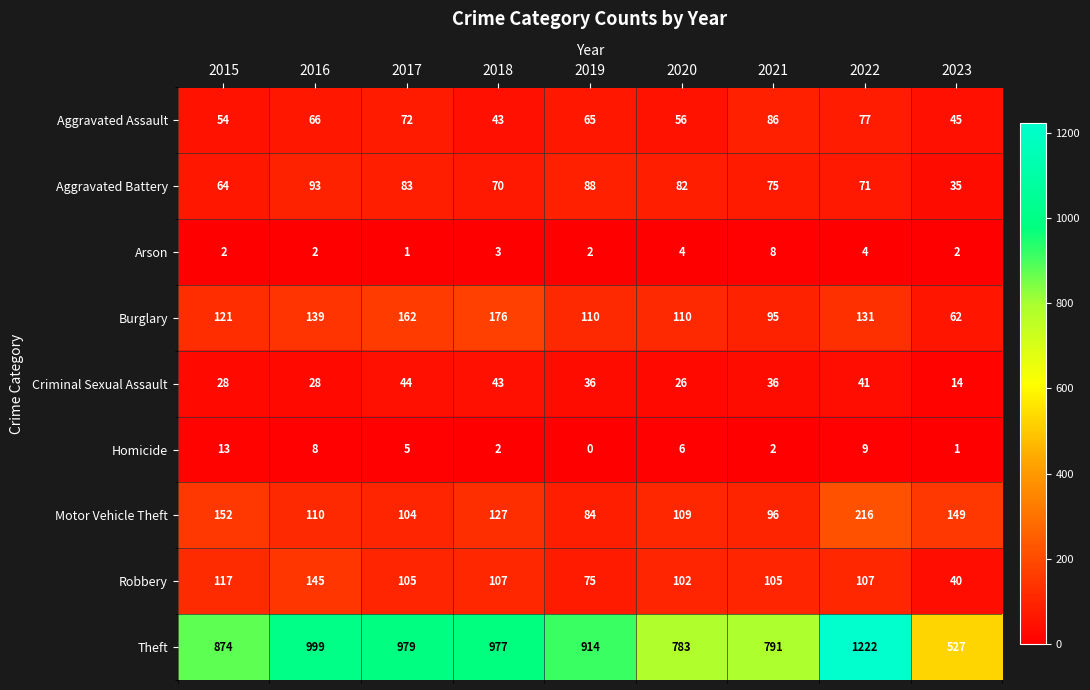

Is it true that Robbery equals 102 at 2020?

True